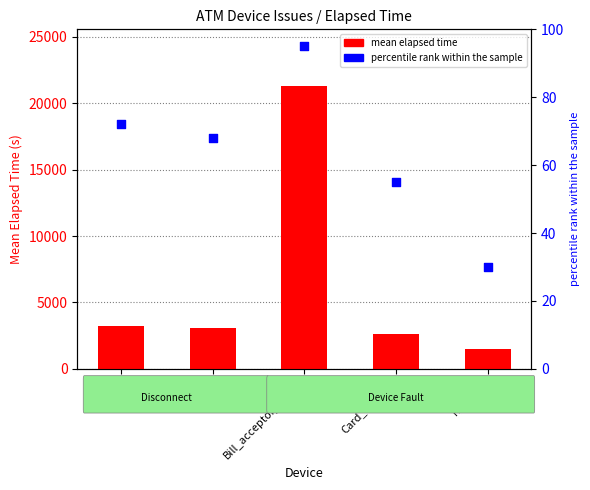

At how many categories does at least one series exceed 19358?

1